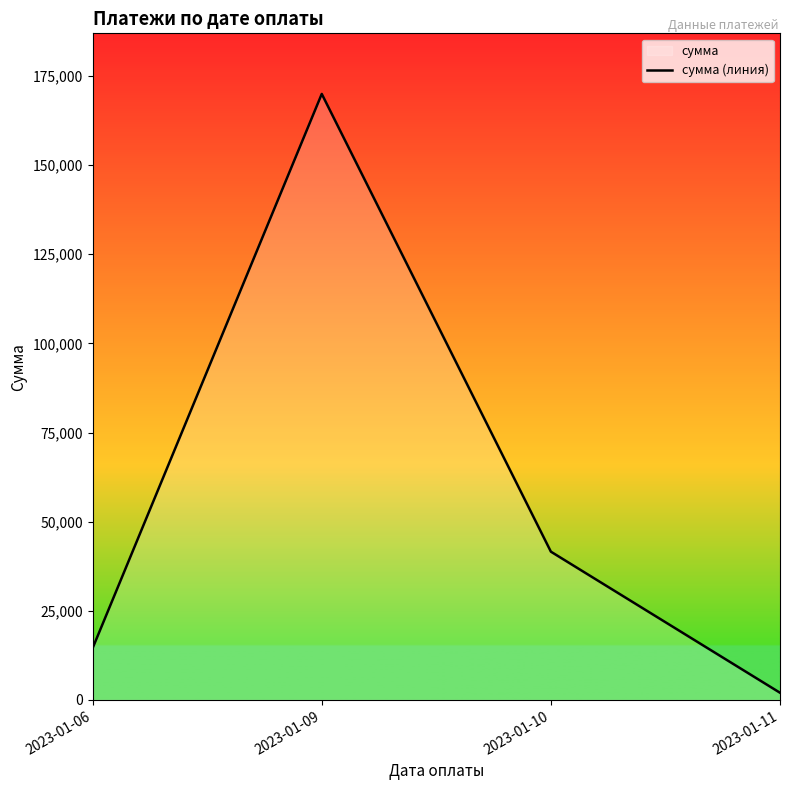

What value does the data have at 2023-01-09?

169976.7